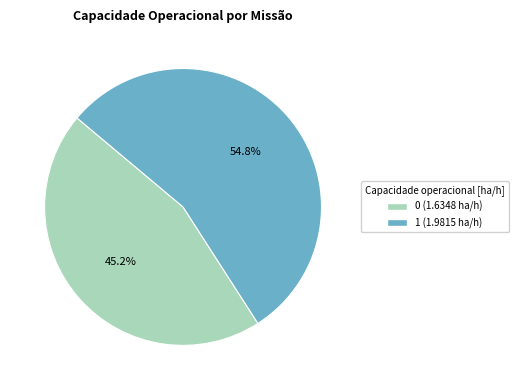

To the nearest percent, what is the combined percentage of 1 and 0?

100%